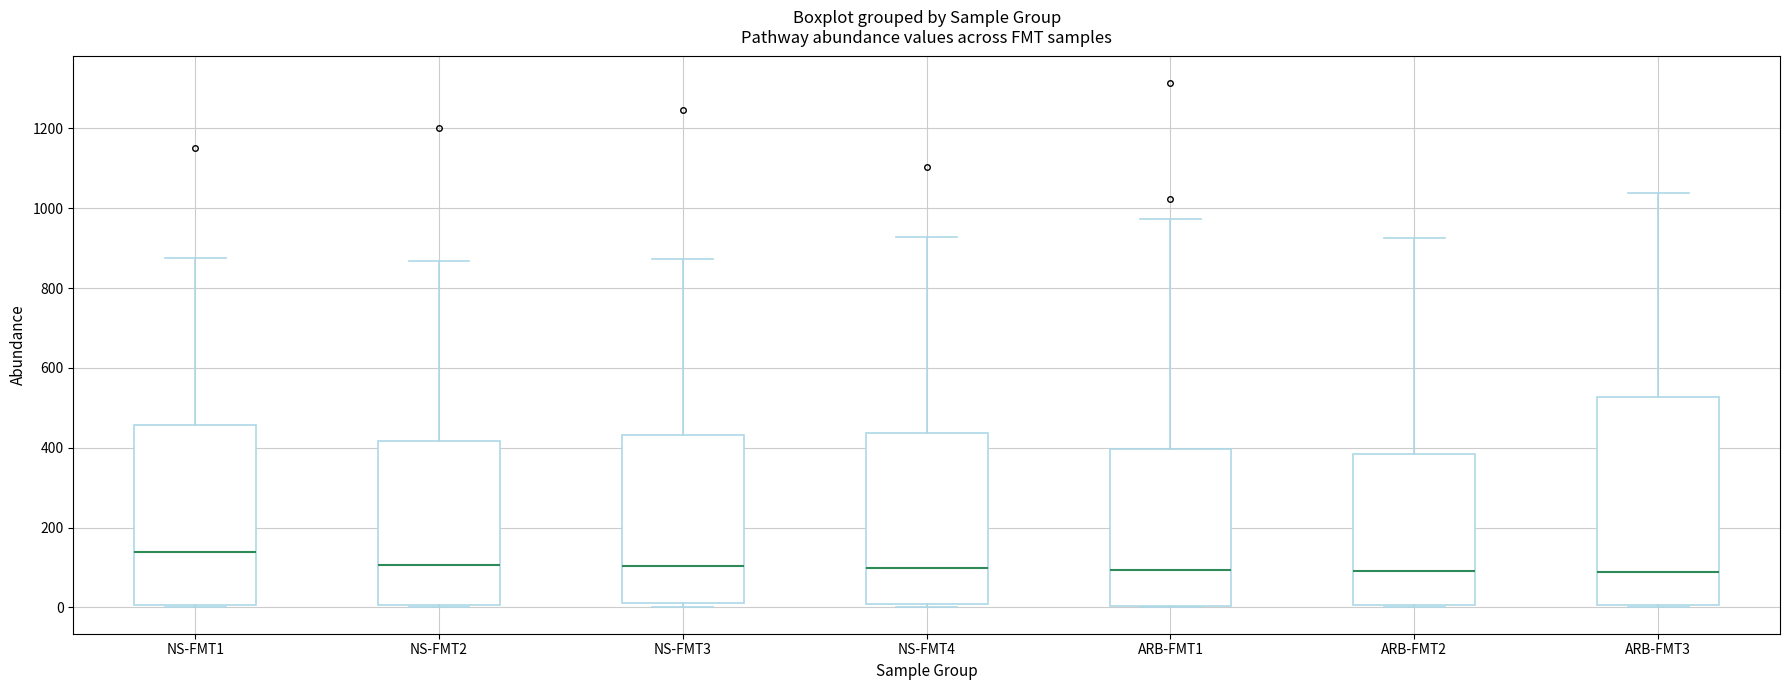

Reading left to right, transcribe this box plot: for each box, give where its median line is, the range the box spans, and where its two whiskers end, as read against the y-axis. The values are not printed on the chart, so give them approximately, as read against the axis.

NS-FMT1: median 140, box 0 to 460, whiskers 0 (just below the box's lower edge) to 880
NS-FMT2: median 100, box 0 to 420, whiskers 0 (just below the box's lower edge) to 860
NS-FMT3: median 100, box 20 to 440, whiskers 0 to 880
NS-FMT4: median 100, box 0 to 440, whiskers 0 (just below the box's lower edge) to 920
ARB-FMT1: median 100, box 0 to 400, whiskers 0 to 980
ARB-FMT2: median 100, box 0 to 380, whiskers 0 (just below the box's lower edge) to 920
ARB-FMT3: median 80, box 0 to 520, whiskers 0 (just below the box's lower edge) to 1040